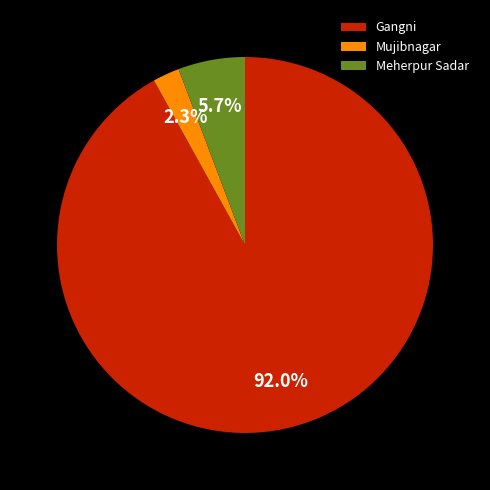

Which category accounts for the majority?

Gangni